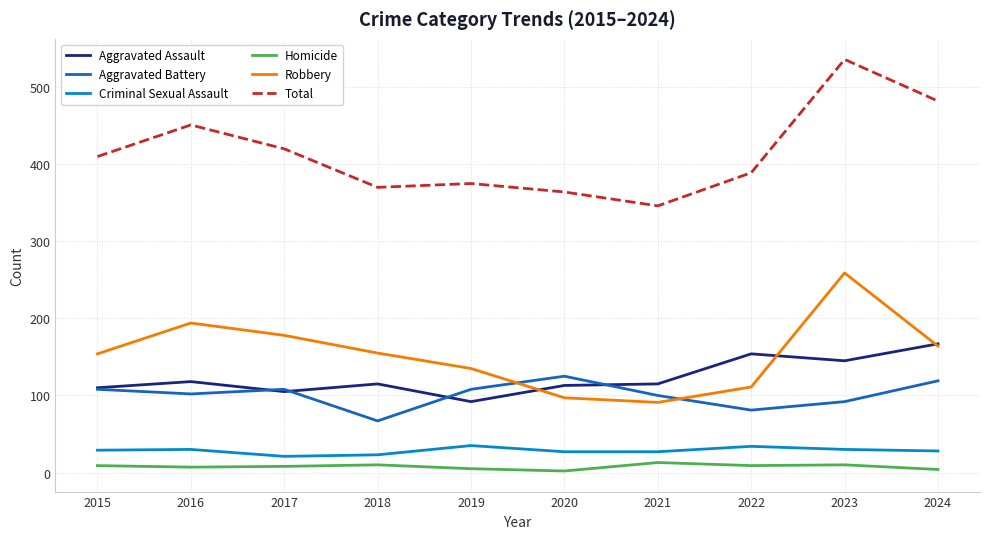

Count the number of data series in this chart.

6